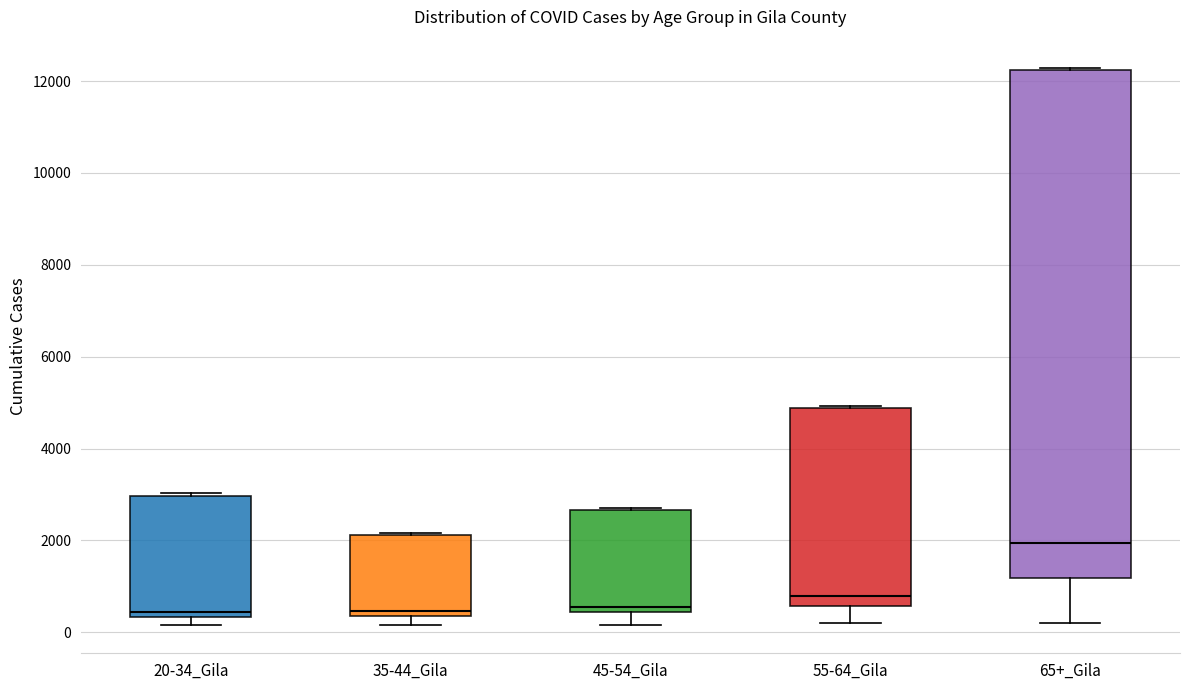

Reading left to right, transcribe this box plot: for each box, give where its median line is, the range the box spans, and where its two whiskers end, as read against the y-axis. The values are not printed on the chart, so give them approximately, as read against the axis.

20-34_Gila: median 400 (just above the box's lower edge), box 400 to 3000, whiskers 200 to 3000 (just above the box's upper edge)
35-44_Gila: median 400 (just above the box's lower edge), box 400 to 2200, whiskers 200 to 2200
45-54_Gila: median 600, box 400 to 2600, whiskers 200 to 2800
55-64_Gila: median 800, box 600 to 4800, whiskers 200 to 5000
65+_Gila: median 2000, box 1200 to 12200, whiskers 200 to 12200